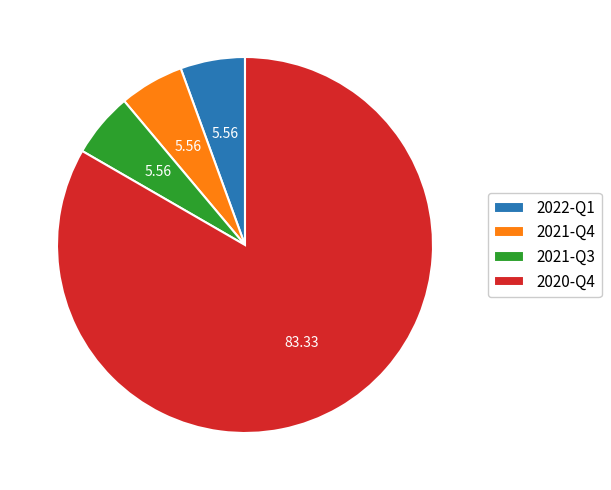

Do 2020-Q4 and 2022-Q1 together represent more than half of the pie?

Yes